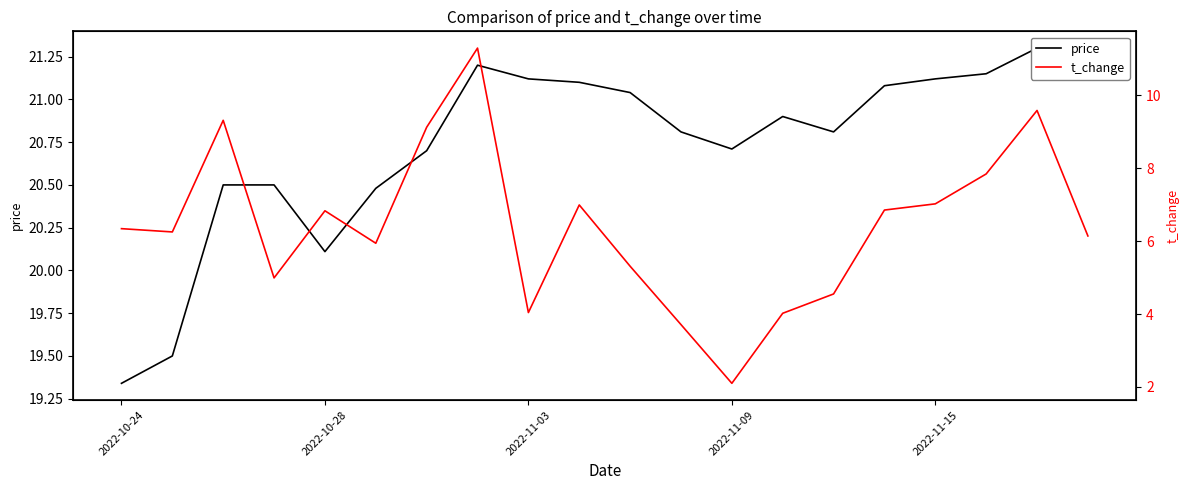

What is the difference between the maximum and second lowest values in the price series?

1.8